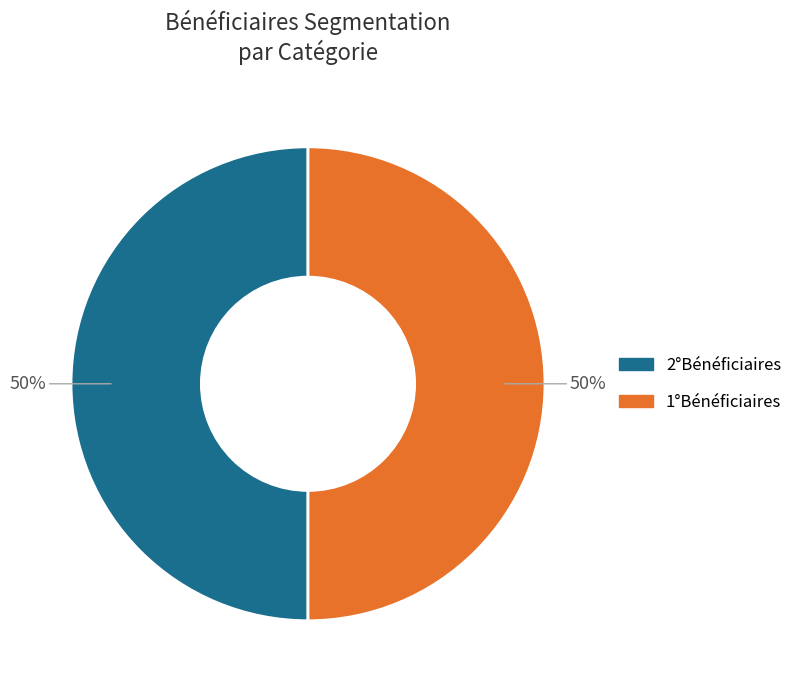

The 2°Bénéficiaires slice represents 50% of the pie. True or false?

True